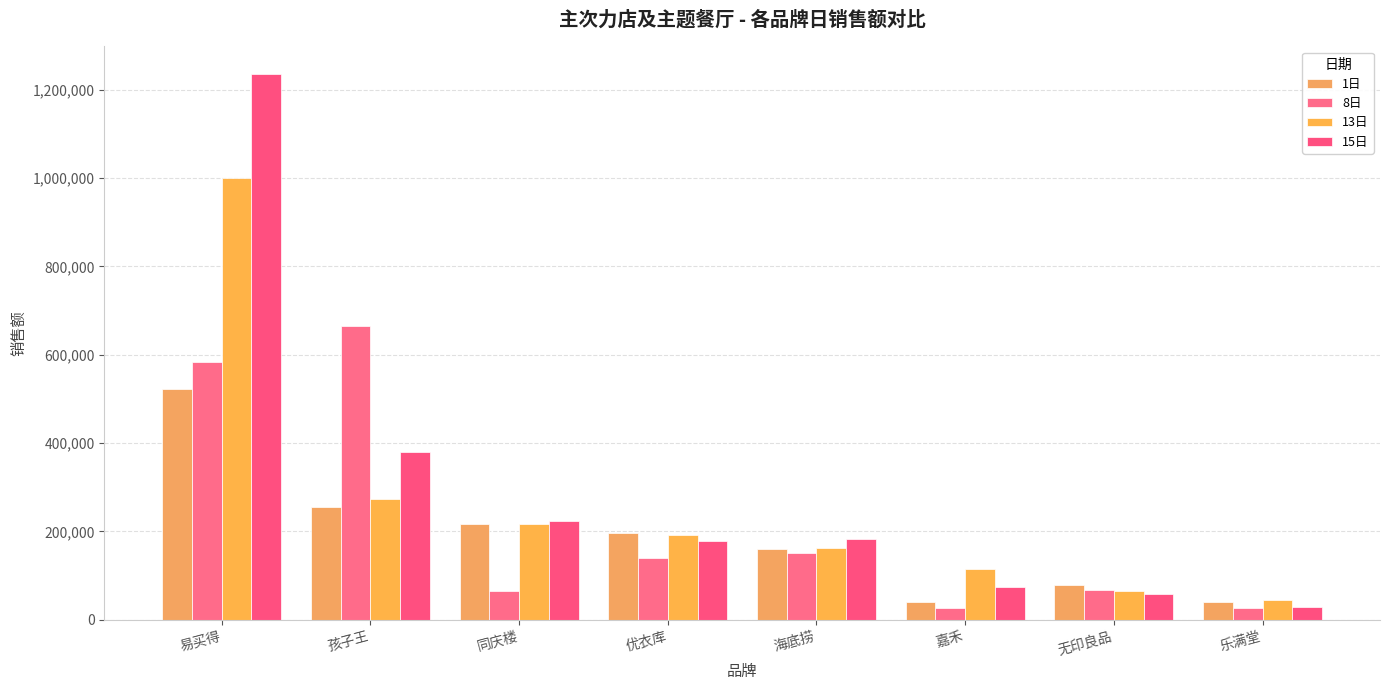

How many bars are there in each group?

4